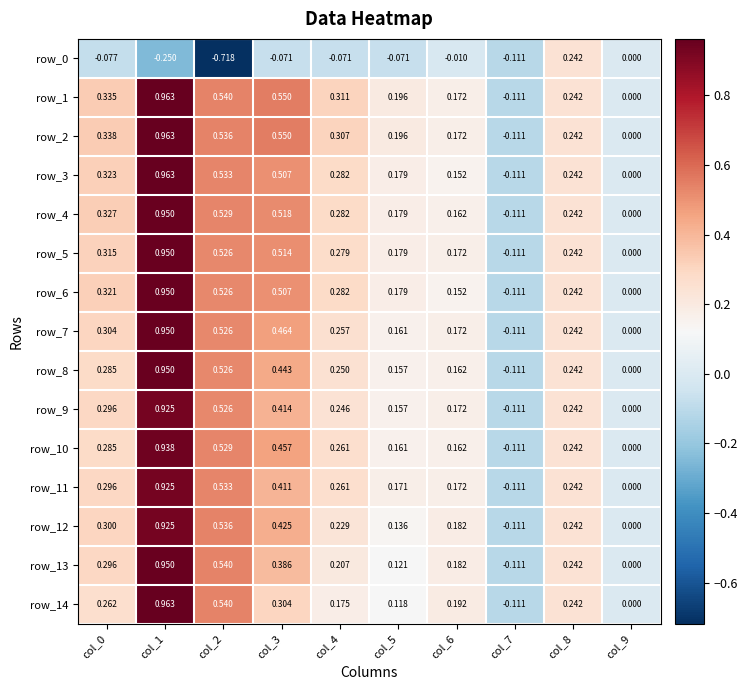

Is the value of row_5 at col_5 greater than the value of row_6 at col_4?

No